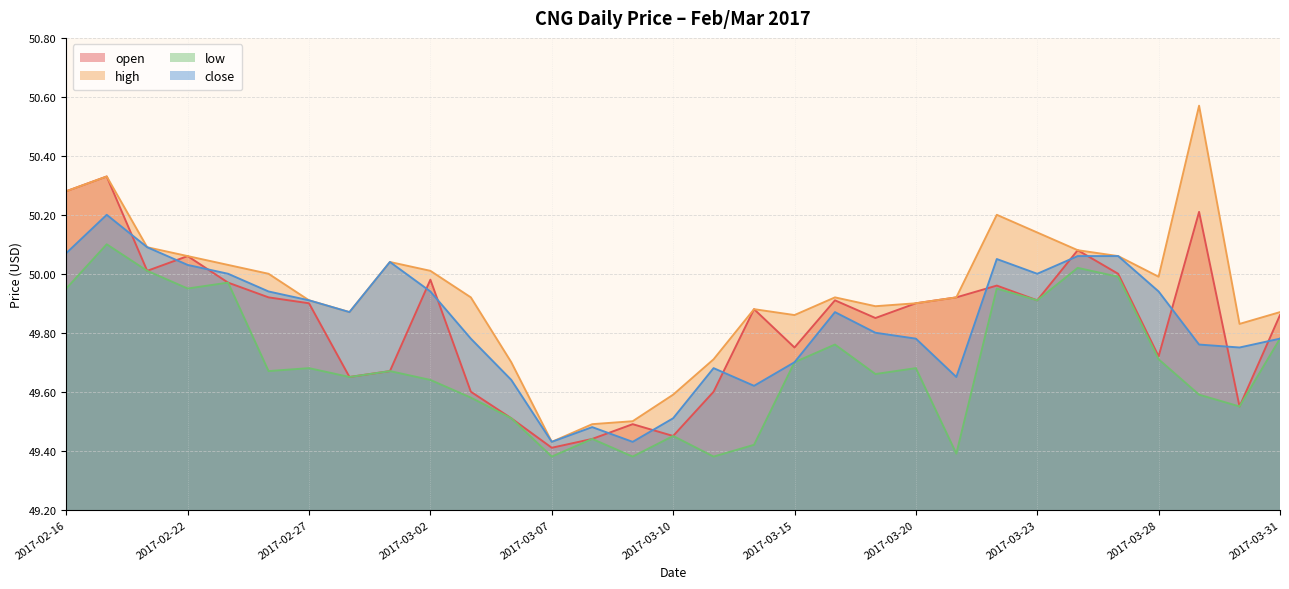

Which series has the largest range (max minus min)?

high